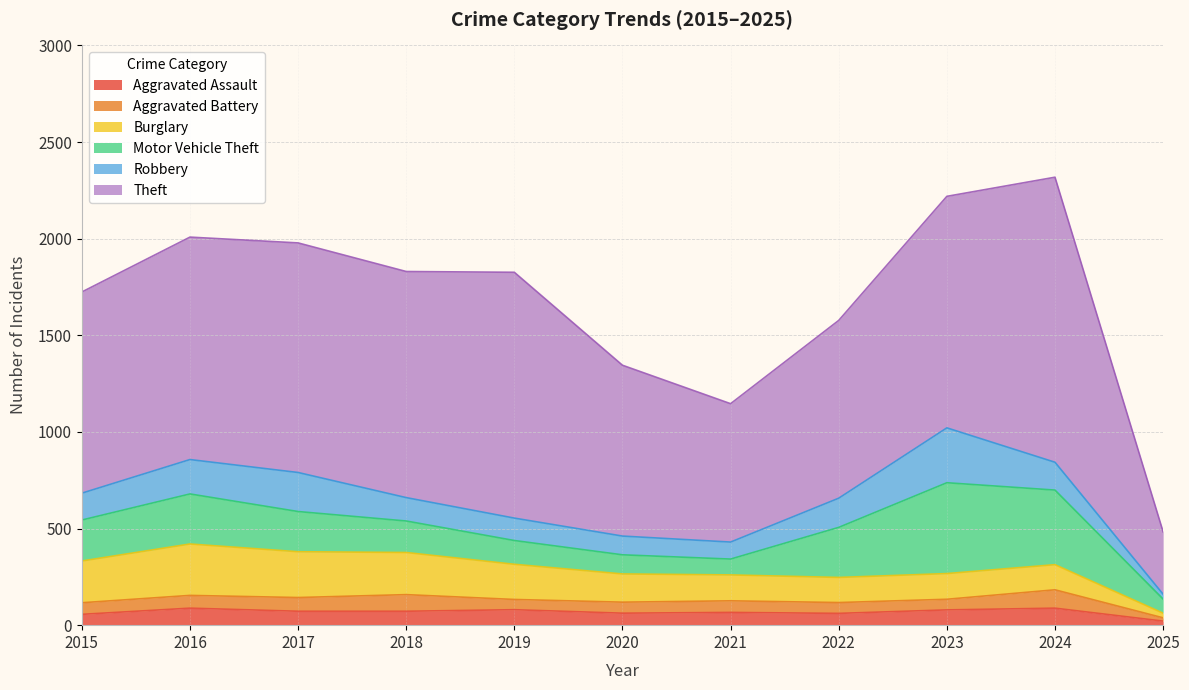

What is the average value of the Motor Vehicle Theft series?

212